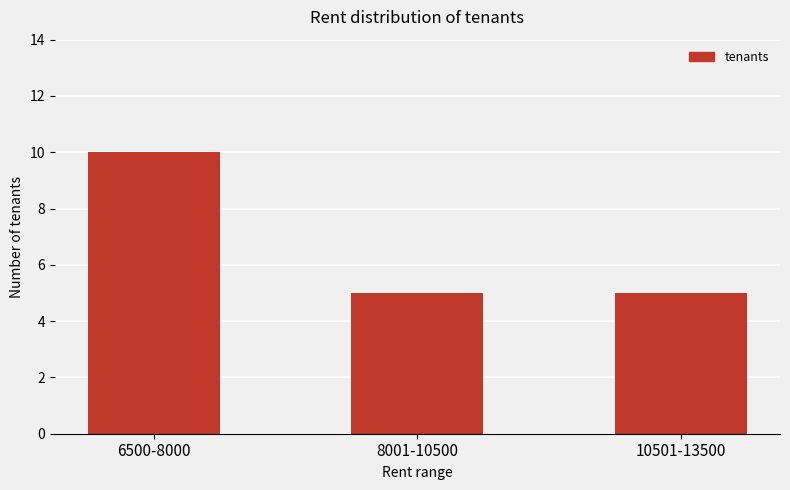

True or false: the data shows 14 at 6500-8000.

False